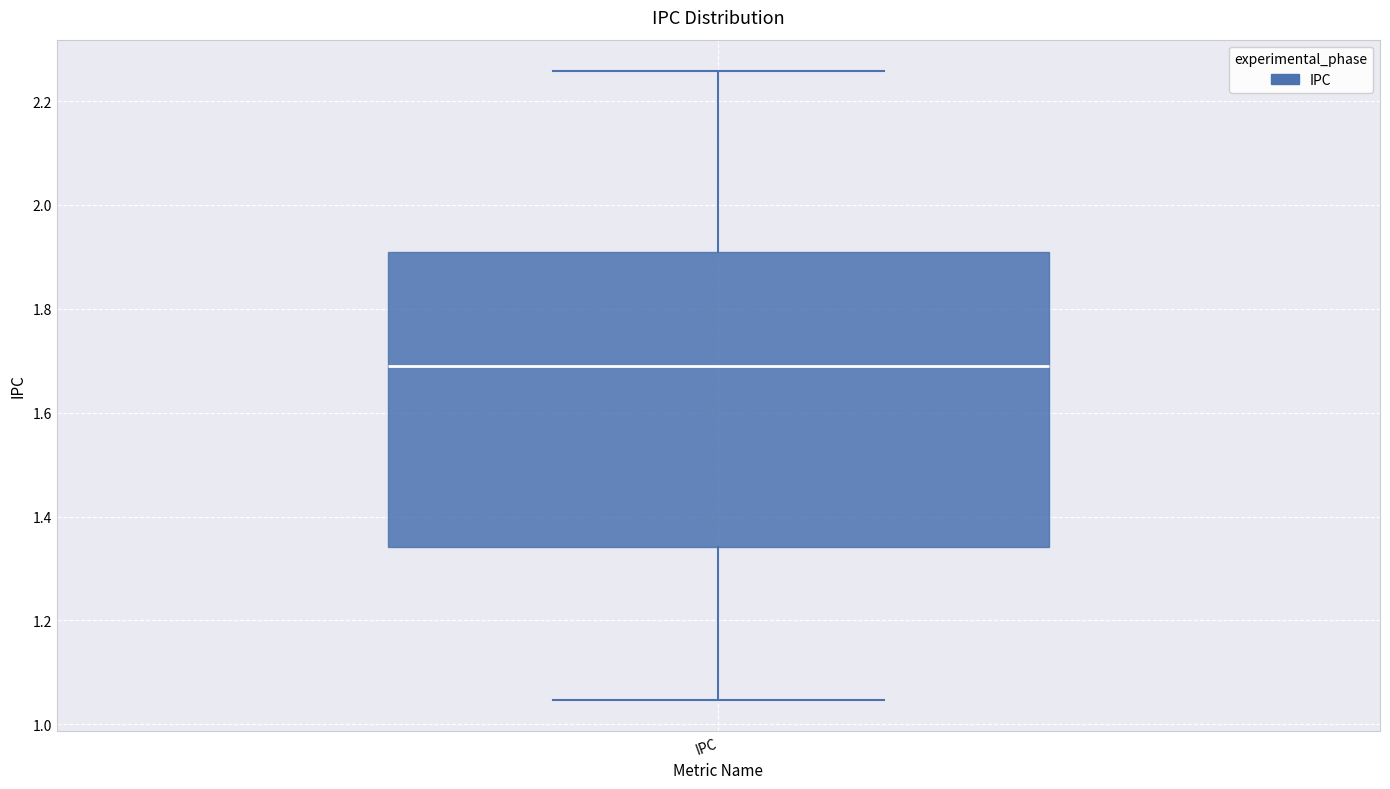

Where does the upper whisker of the box for IPC end on the y-axis? The values are not printed on the chart, so give them approximately, as read against the axis.

2.26